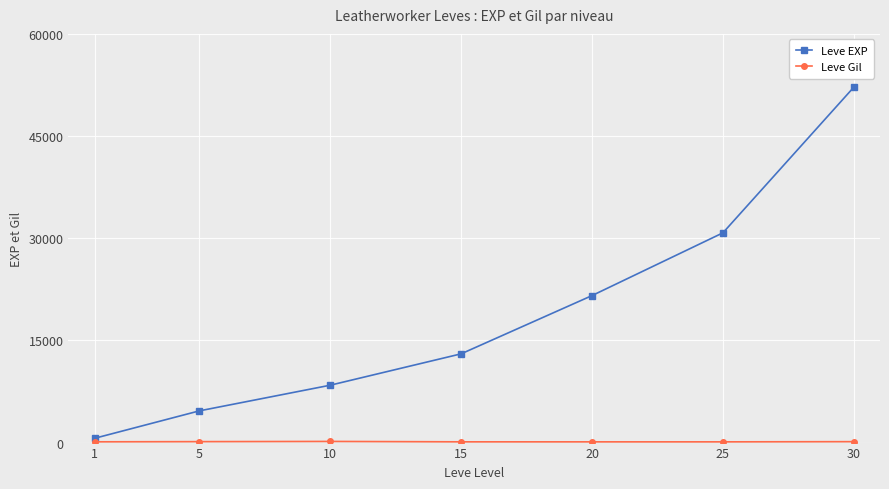

Which label corresponds to the largest value in the chart?

30